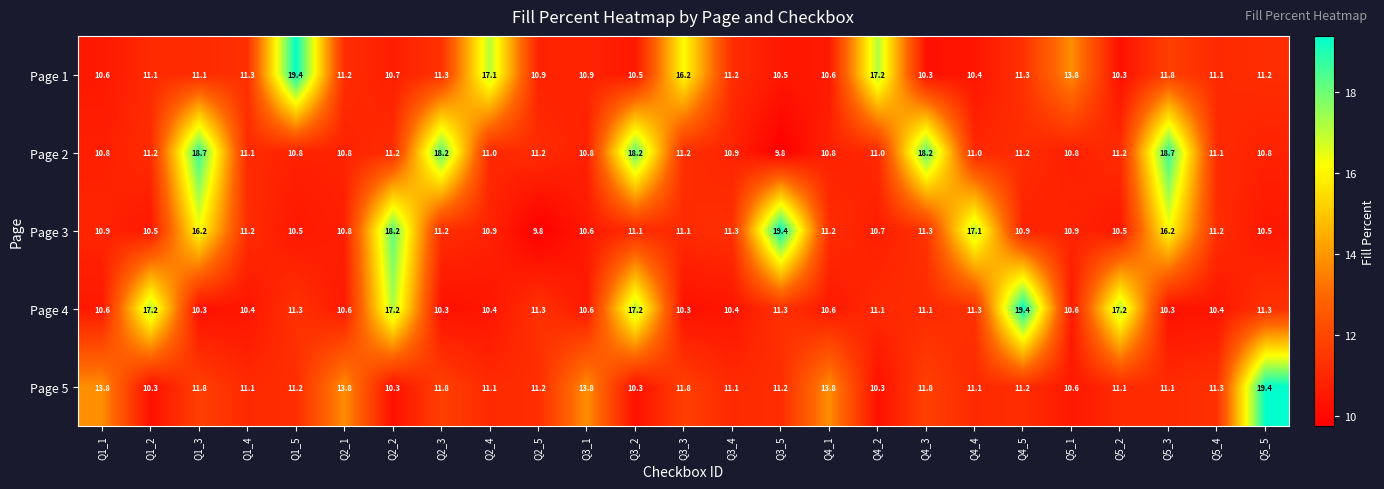

What is the difference between the maximum and minimum values in the Page 5 series?

9.1